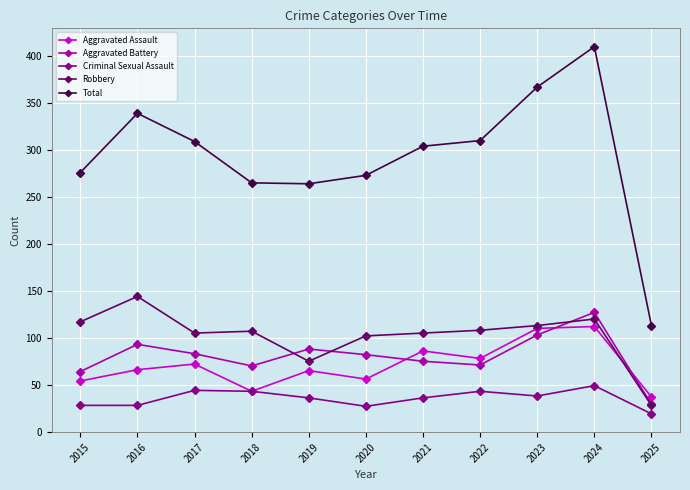

Which series has the largest range (max minus min)?

Total